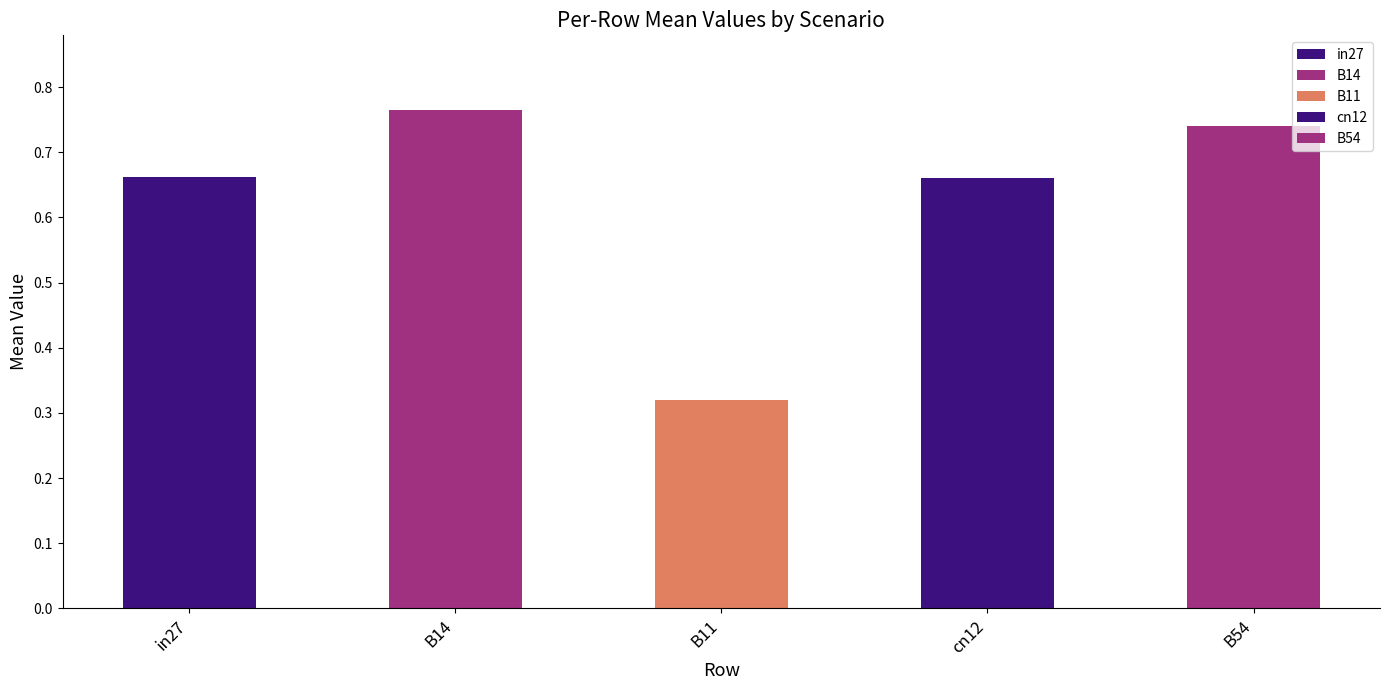

Which category has the lowest value across all series?

B11